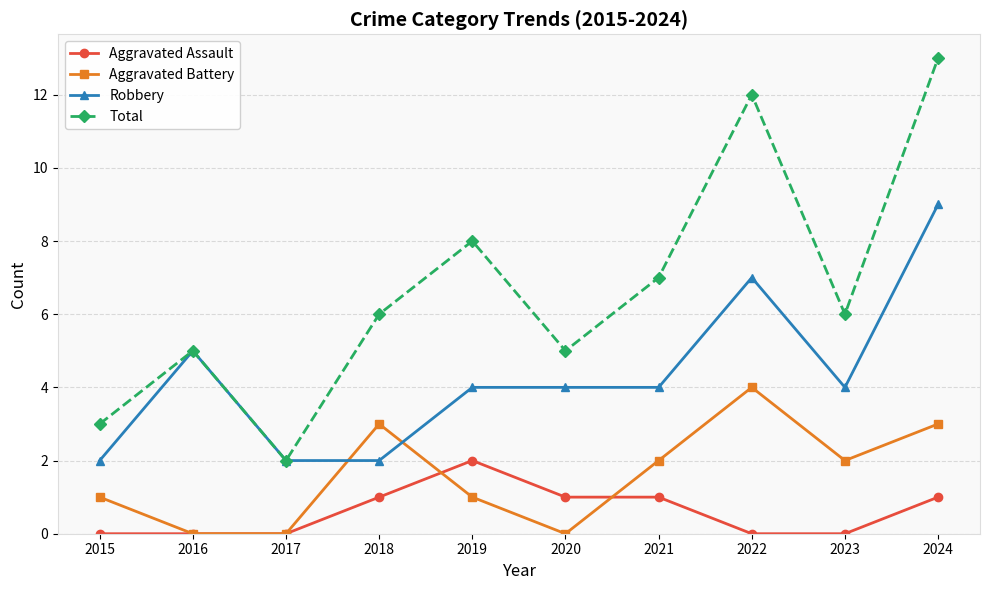

True or false: Aggravated Battery has more than 0 points higher than both neighbors.

True